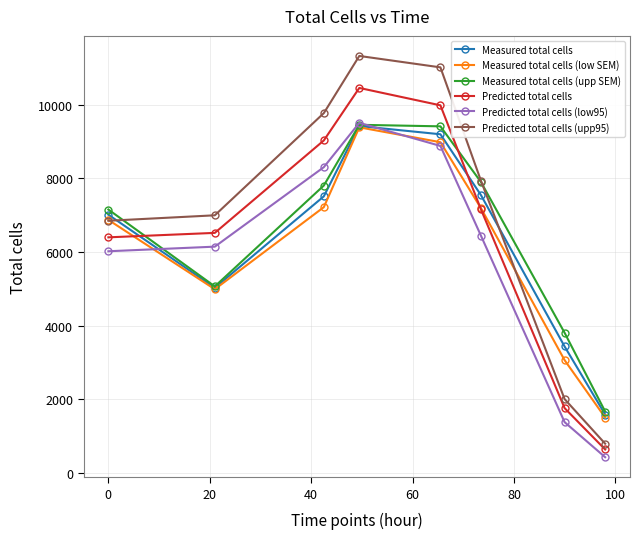

How many lines are shown in the chart?

6